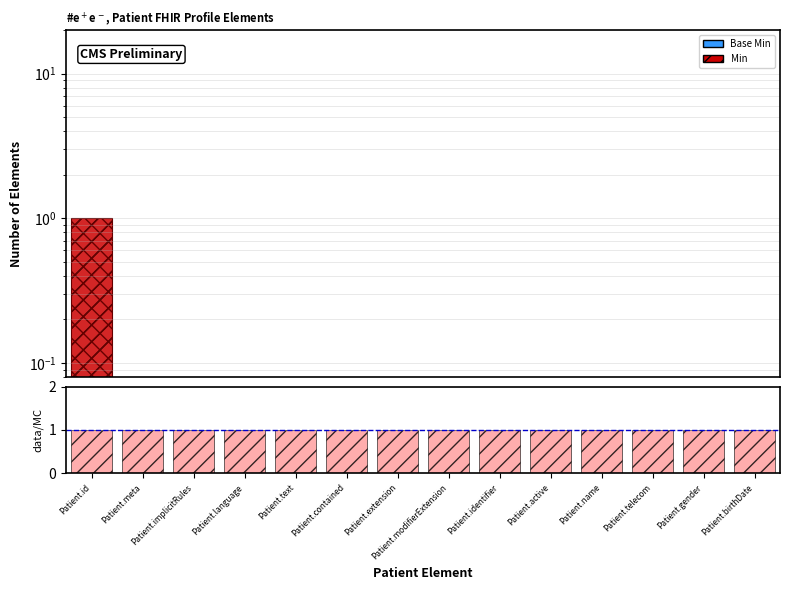

Between Patient.active and Patient.telecom, which series saw the biggest shift?

Base Min